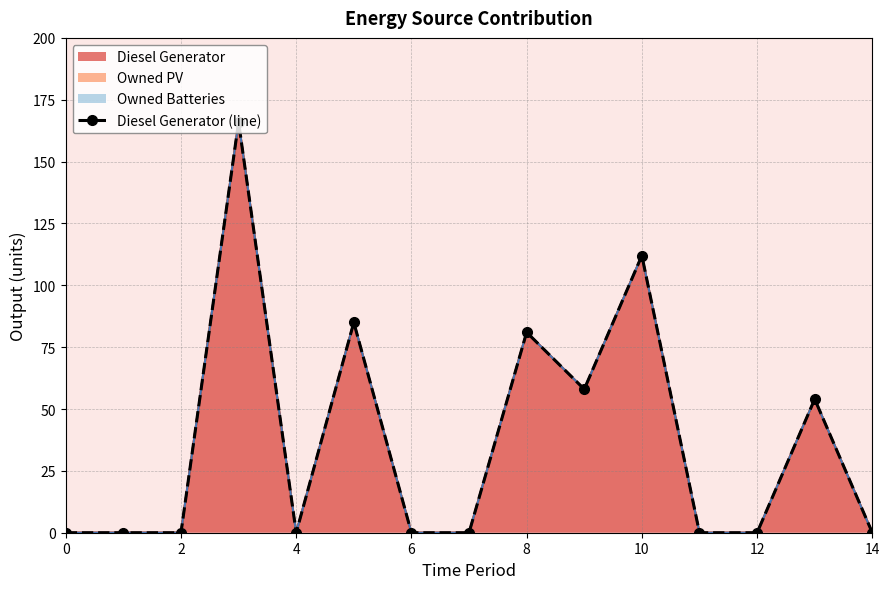

How many values are above zero?

6